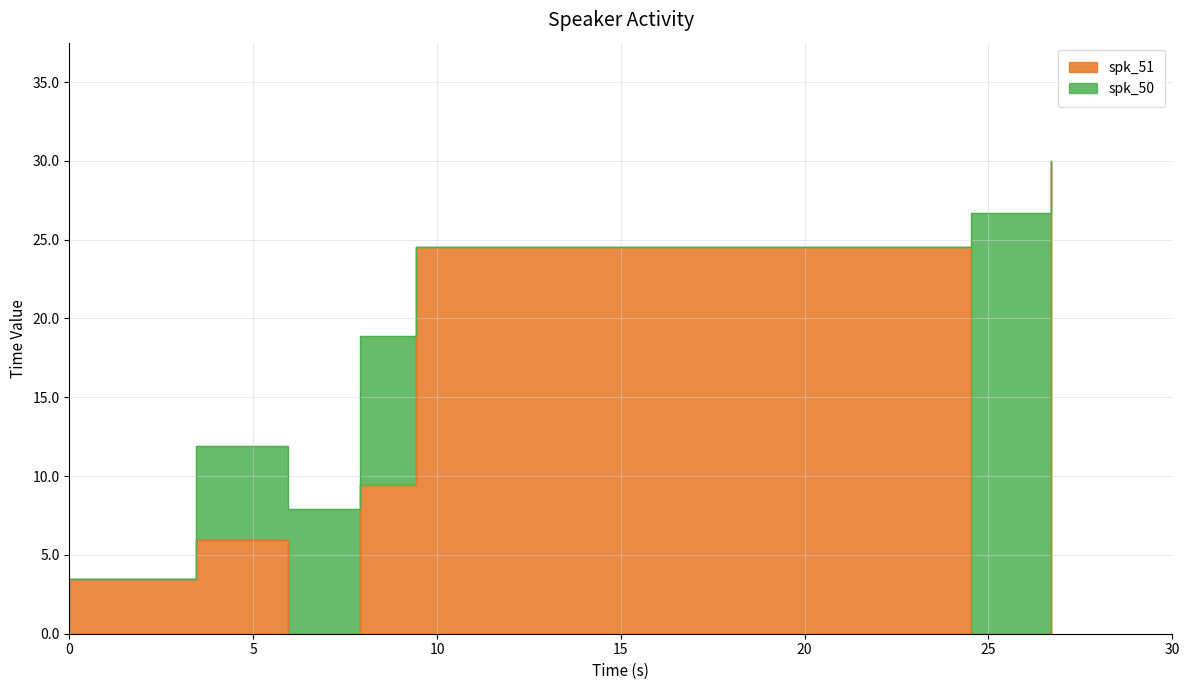

Count the number of values greater than 5.

4